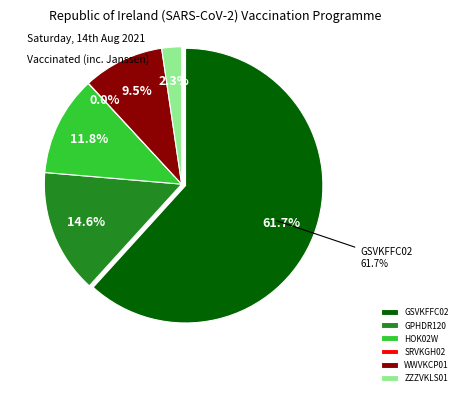

To the nearest percent, what portion does GSVKFFC02 represent?

62%